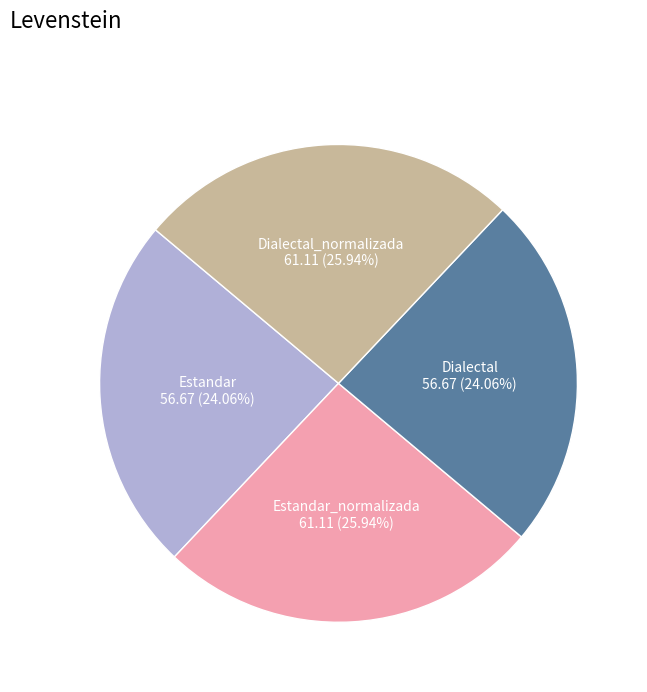

Is there any slice that represents more than half of the pie?

No